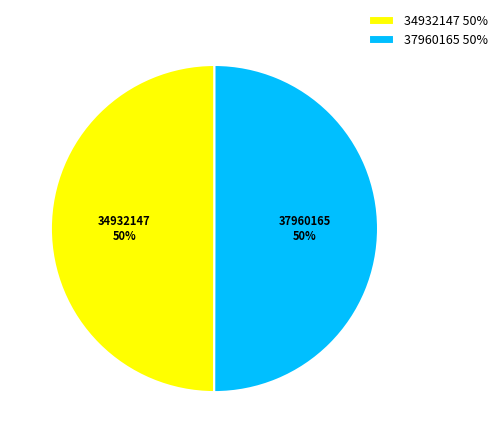

To the nearest percent, what is the combined percentage of 34932147 and 37960165?

100%